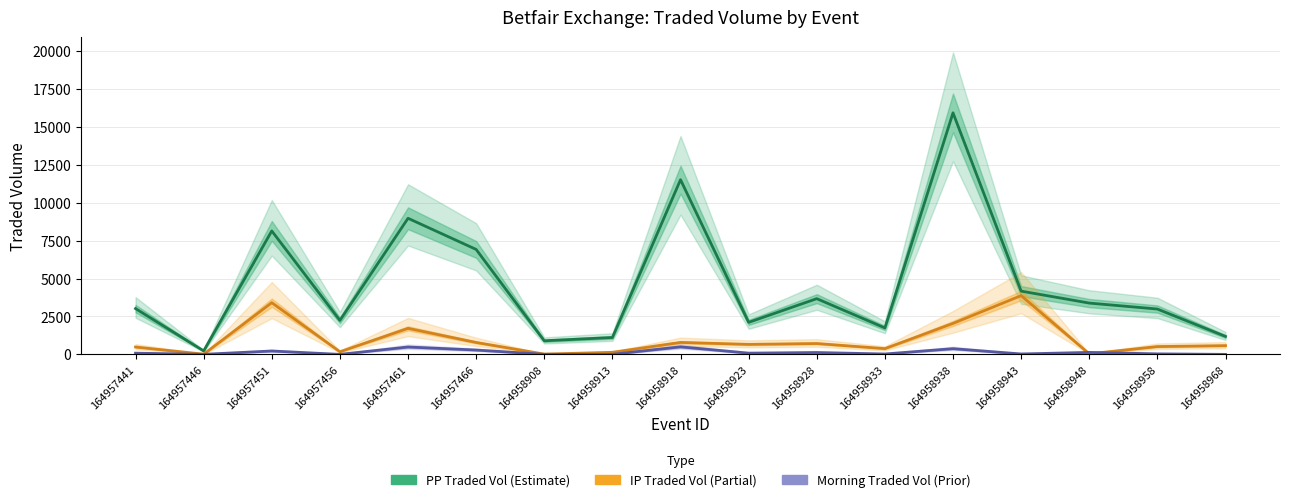

Does the chart display data point markers on the line(s)?

No